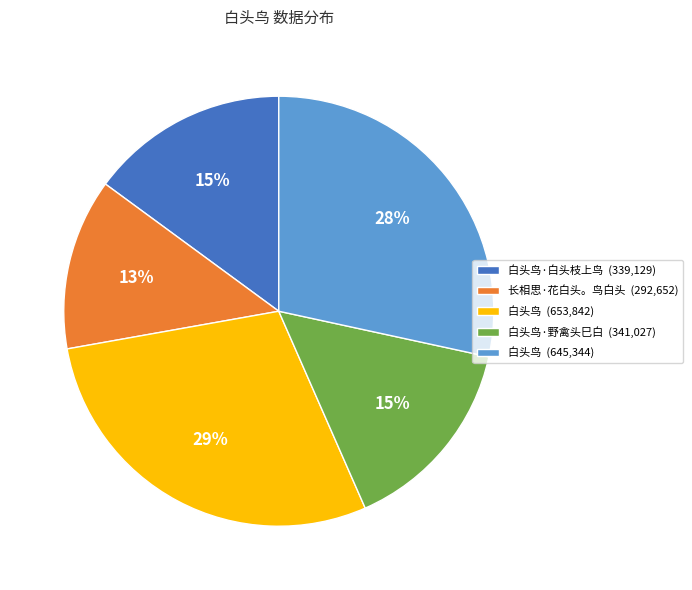

What percentage is the 白头鸟·白头枝上鸟 (339,129) slice, to the nearest percent?

15%